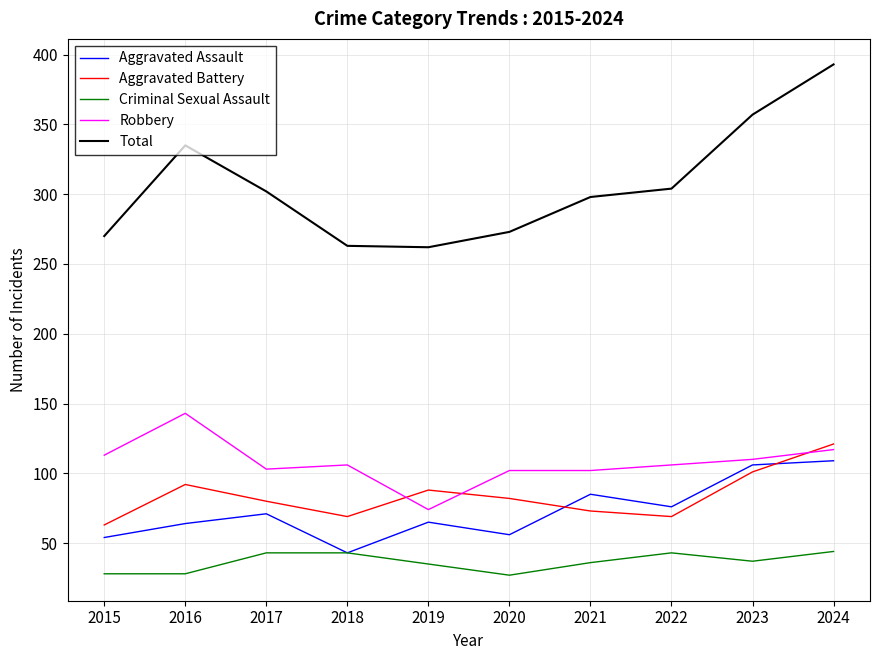

What is the spread (max minus min) of values at 2023?

320